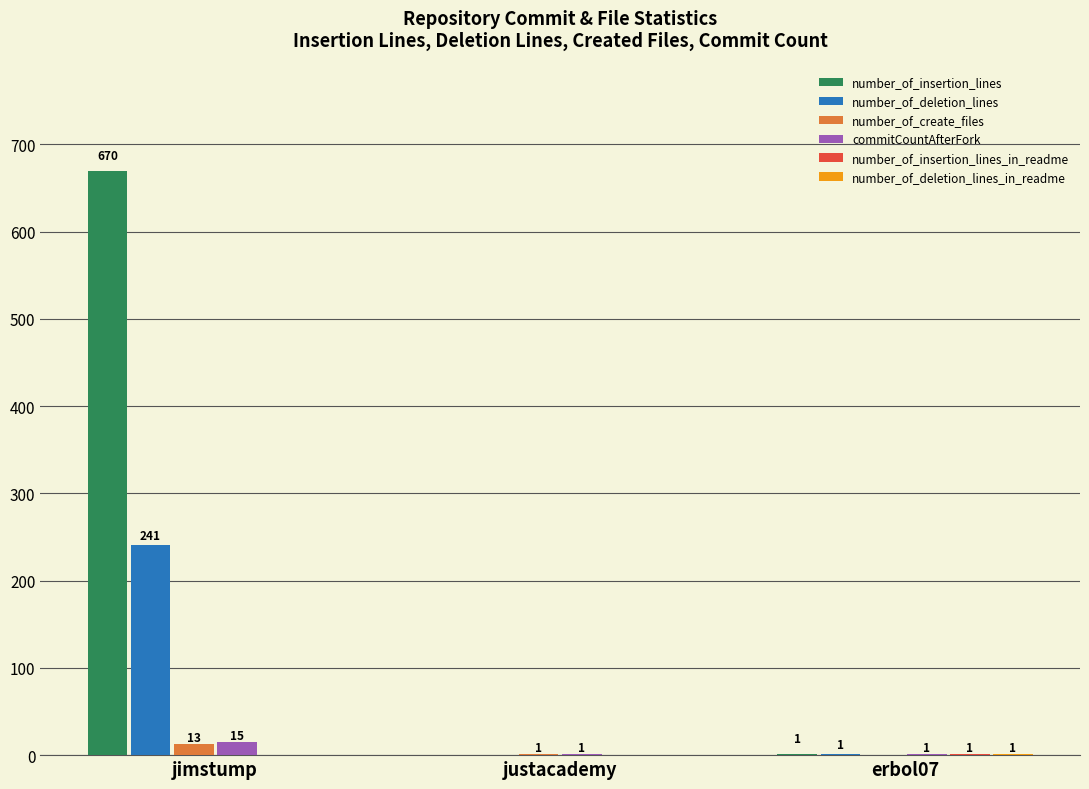

Which label corresponds to the largest value in the chart?

jimstump